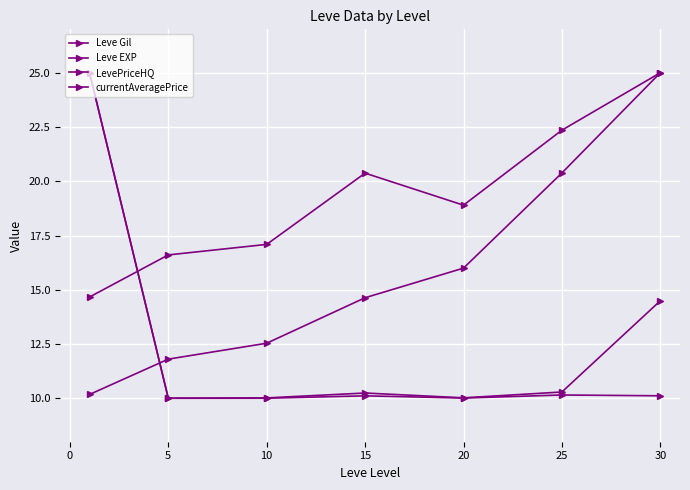

How many series are shown in this chart?

4